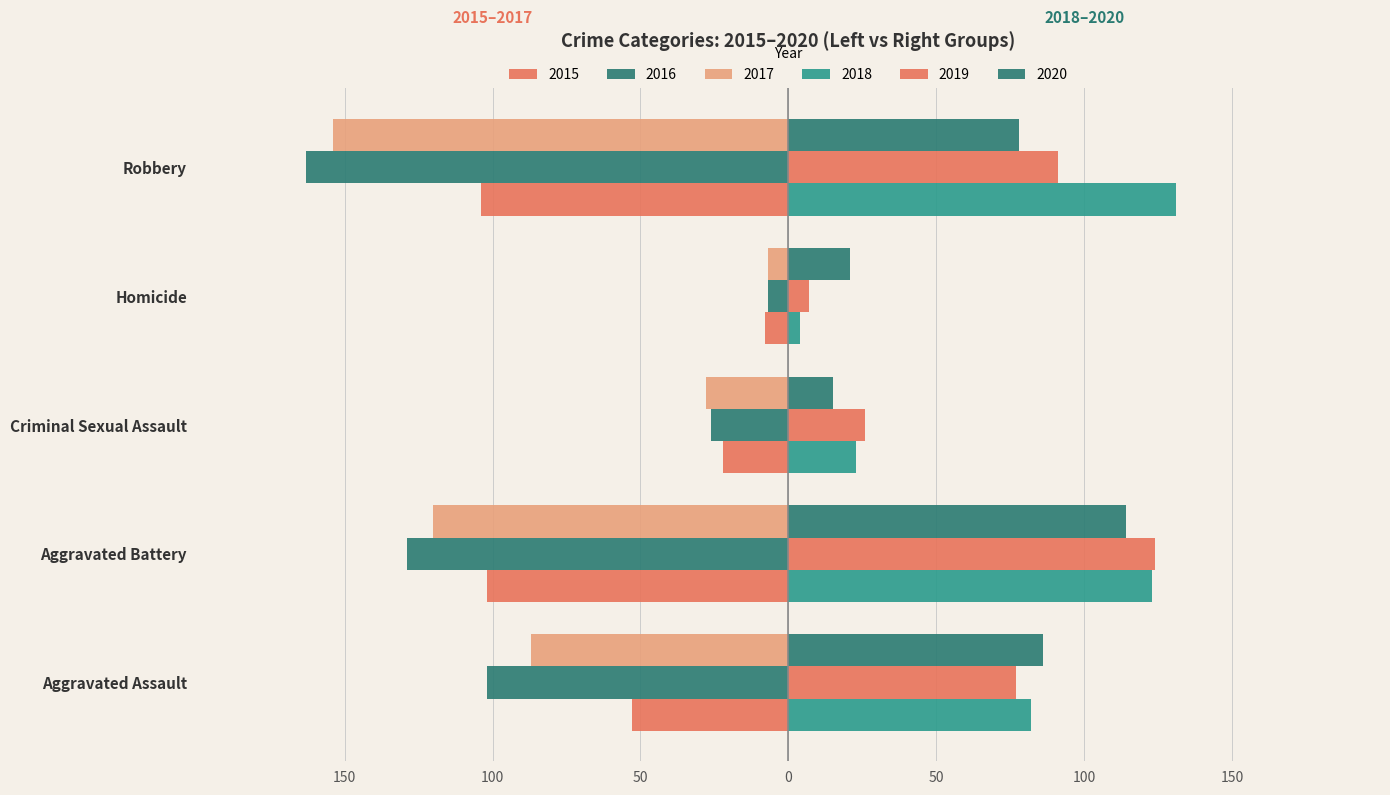

Reading left to right, transcribe all the data shown in this chart.

2015: -53	-102	-22	-8	-104
2016: -102	-129	-26	-7	-163
2017: -87	-120	-28	-7	-154
2018: 82	123	23	4	131
2019: 77	124	26	7	91
2020: 86	114	15	21	78